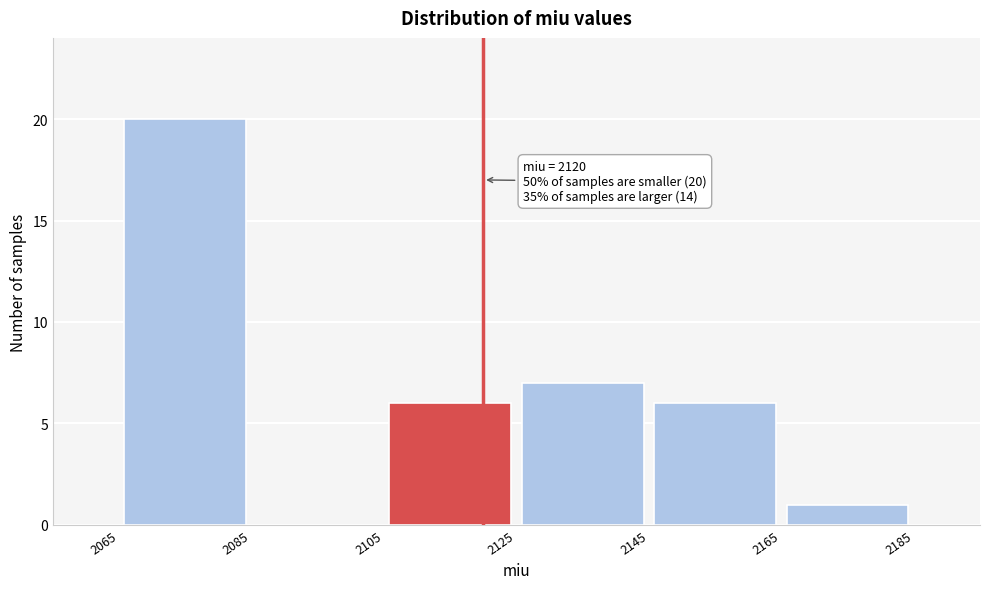

Which range on the x-axis has the tallest bar?

2065 to 2085